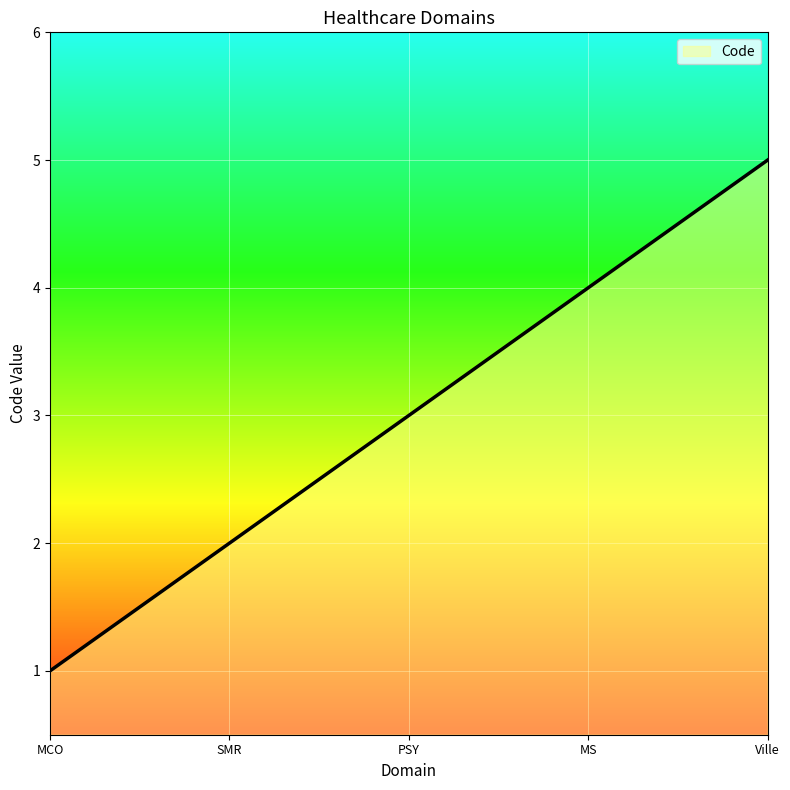

What is the maximum value shown in the chart?

5.0